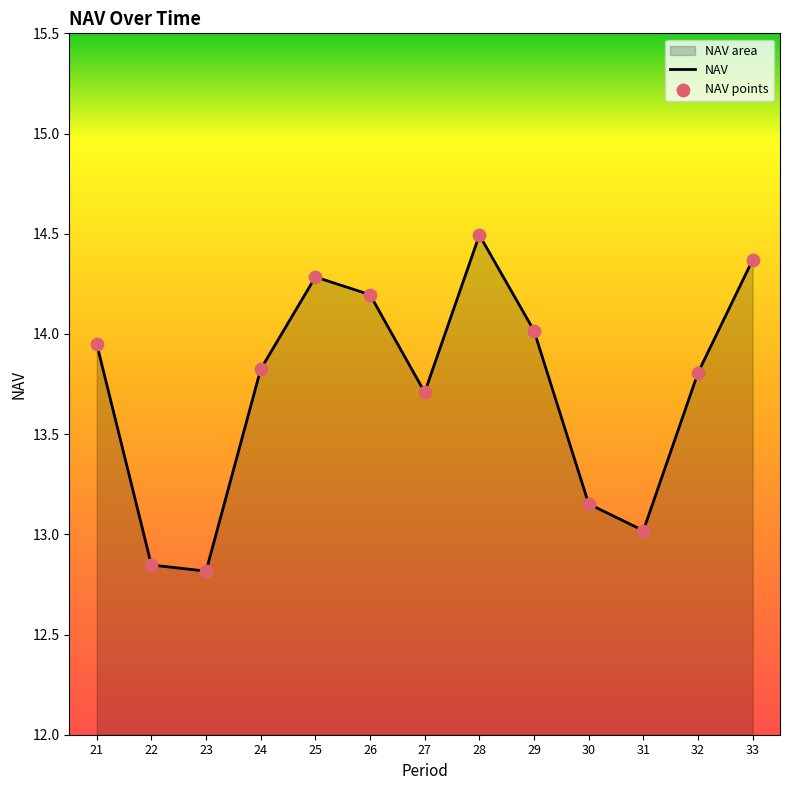

At which category is the sum across all series the highest?

28